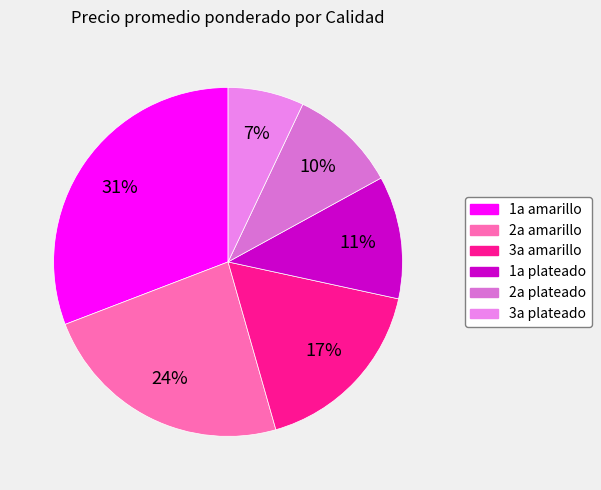

Is there any slice that represents more than half of the pie?

No